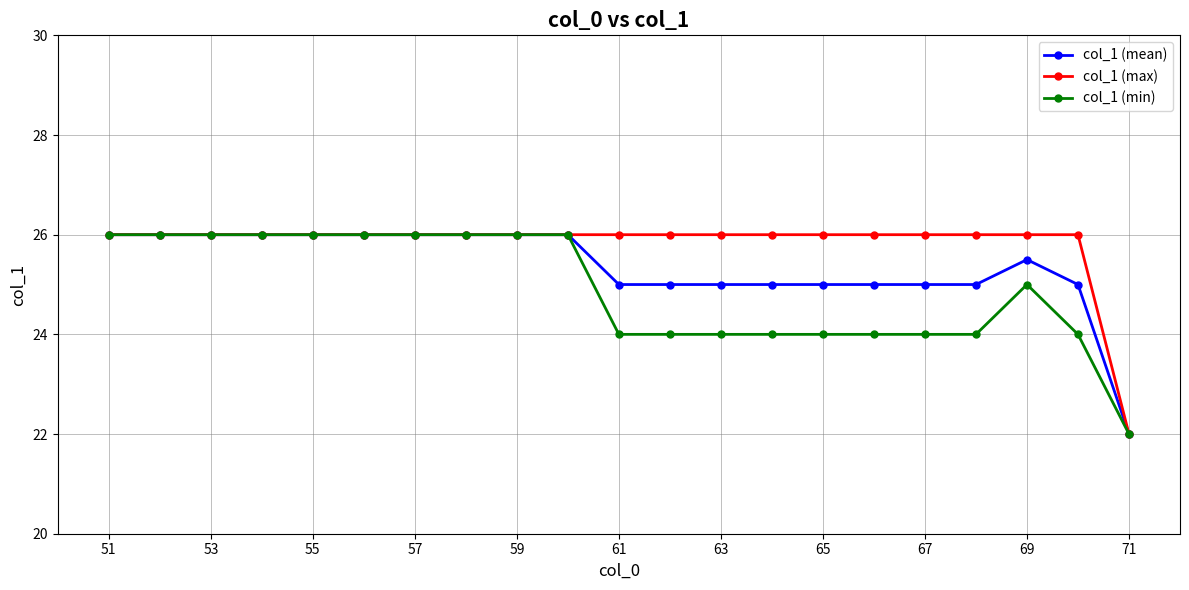

What is the difference between the second highest and minimum values in the col_1 (mean) series?

4.0